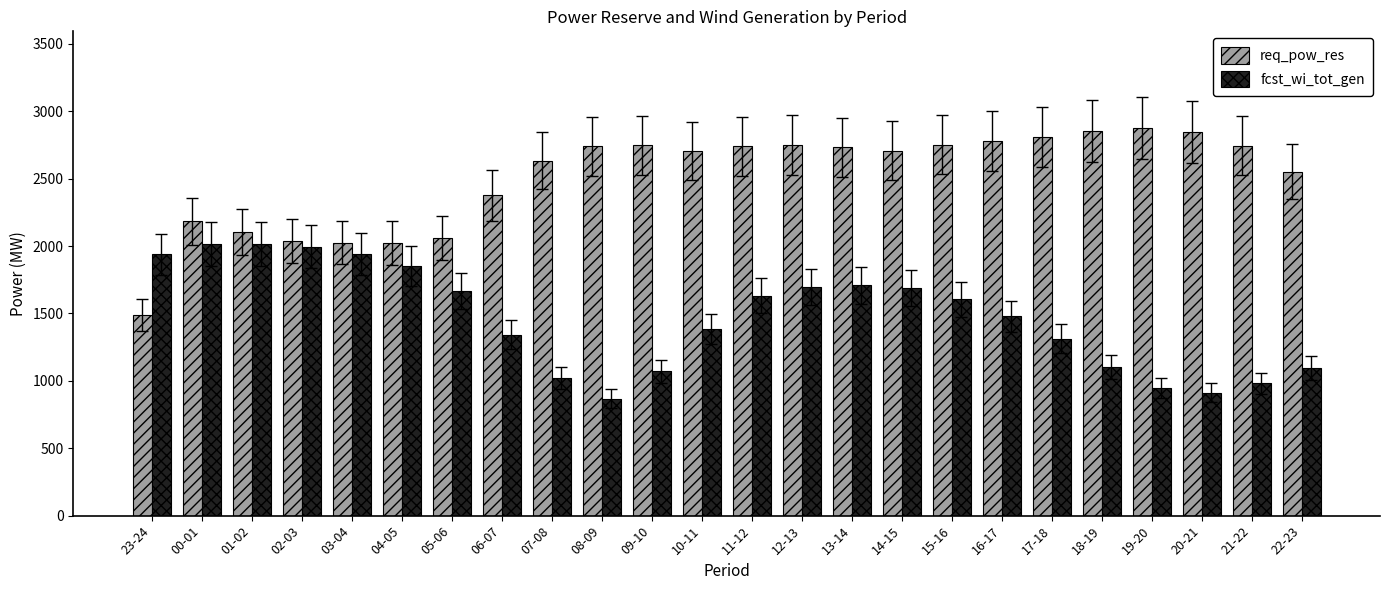

Rank the series by their average value, from highest to lowest.

req_pow_res, fcst_wi_tot_gen